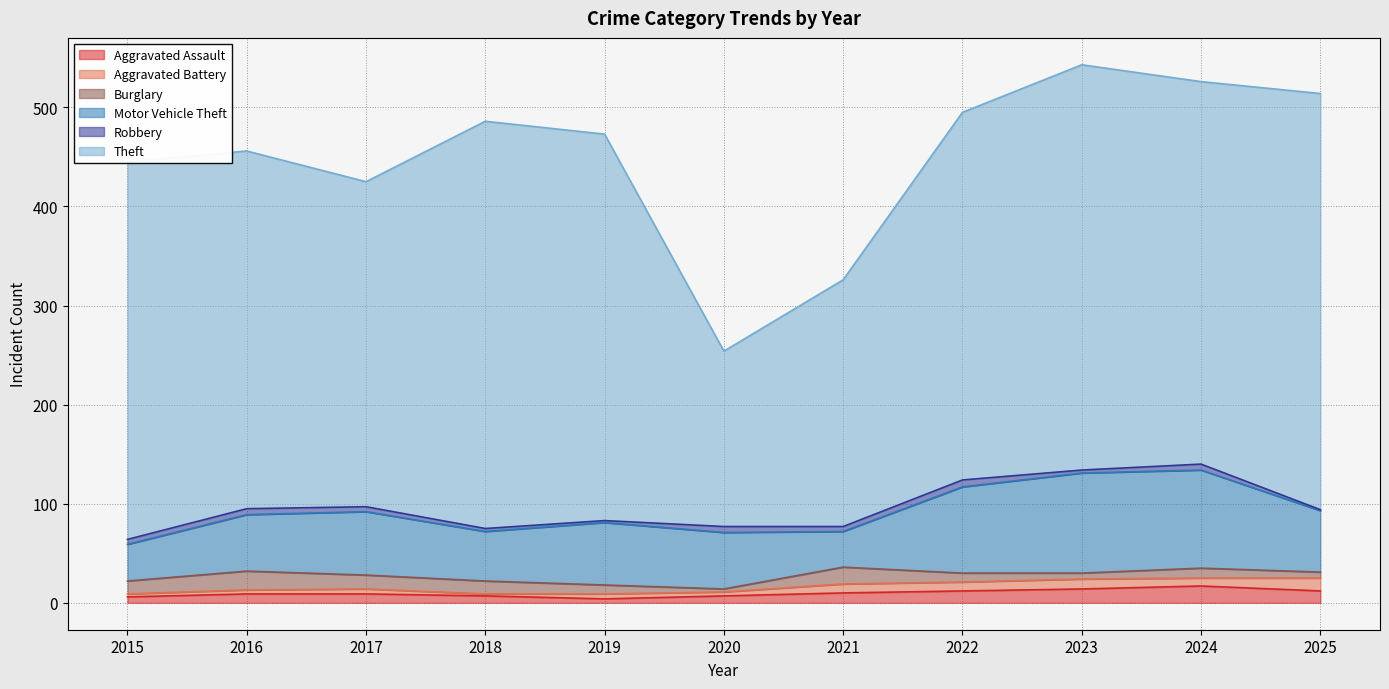

Reading left to right, transcribe all the data shown in this chart.

Aggravated Assault: 2015=6	2016=9	2017=9	2018=7	2019=4	2020=7	2021=10	2022=12	2023=14	2024=17	2025=12
Aggravated Battery: 2015=3	2016=4	2017=5	2018=2	2019=5	2020=4	2021=9	2022=9	2023=10	2024=8	2025=13
Burglary: 2015=13	2016=19	2017=14	2018=13	2019=9	2020=3	2021=17	2022=9	2023=6	2024=10	2025=6
Motor Vehicle Theft: 2015=37	2016=57	2017=64	2018=50	2019=63	2020=57	2021=36	2022=87	2023=101	2024=99	2025=62
Robbery: 2015=5	2016=6	2017=5	2018=3	2019=2	2020=6	2021=5	2022=7	2023=3	2024=6	2025=1
Theft: 2015=381	2016=361	2017=328	2018=411	2019=390	2020=177	2021=249	2022=371	2023=409	2024=386	2025=420